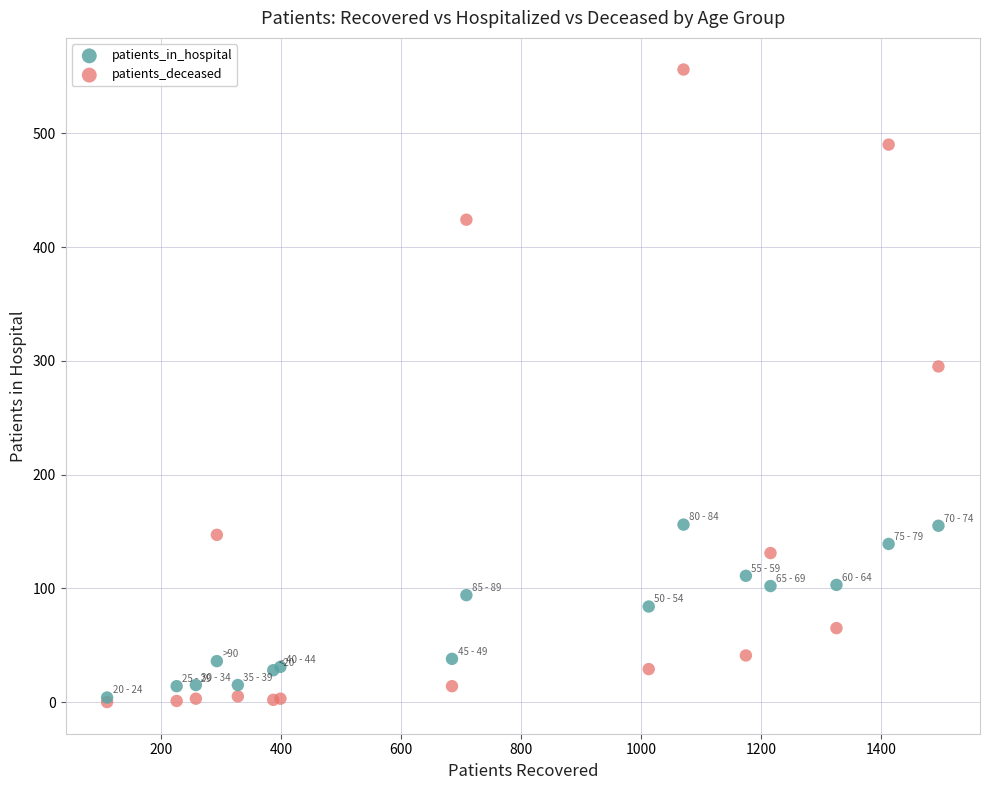

What are all the series names shown in the legend?

patients_in_hospital, patients_deceased